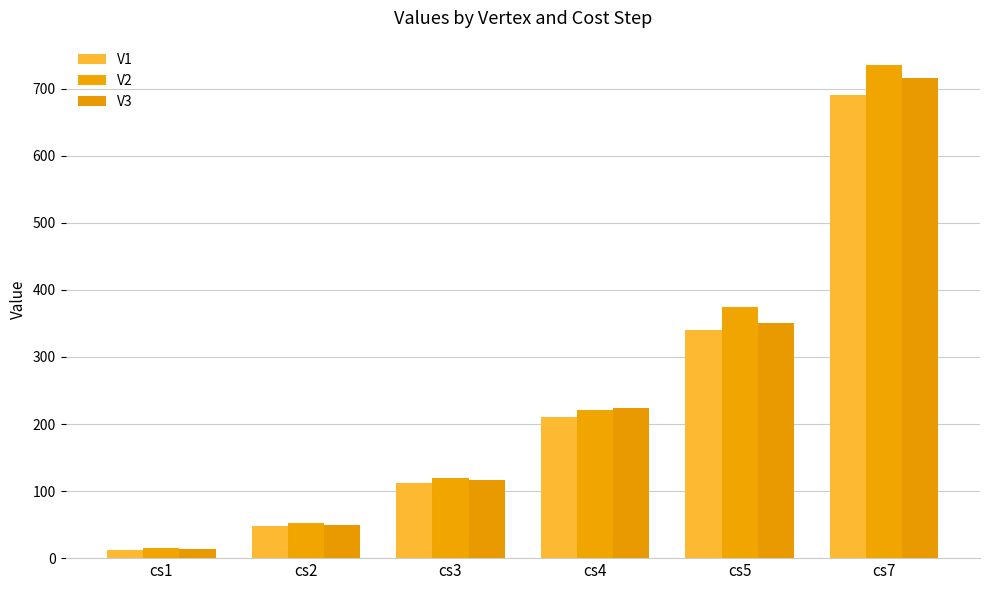

Reading left to right, list all the values displayed in this chart.

V1: cs1=12	cs2=48	cs3=112	cs4=210	cs5=340	cs7=690
V2: cs1=15	cs2=53	cs3=120	cs4=221	cs5=375	cs7=735
V3: cs1=14	cs2=50	cs3=116	cs4=224	cs5=350	cs7=716